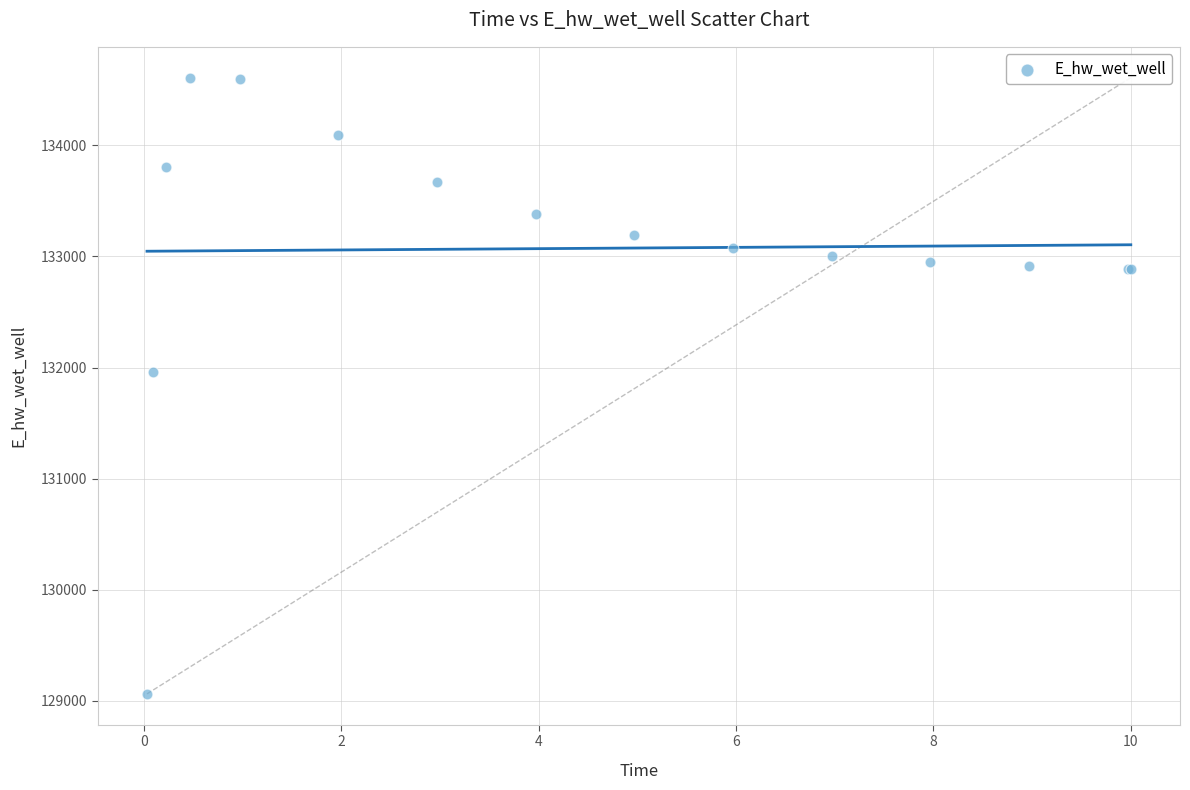

What Y value in the scatter plot is closest to 131836?

131956.8